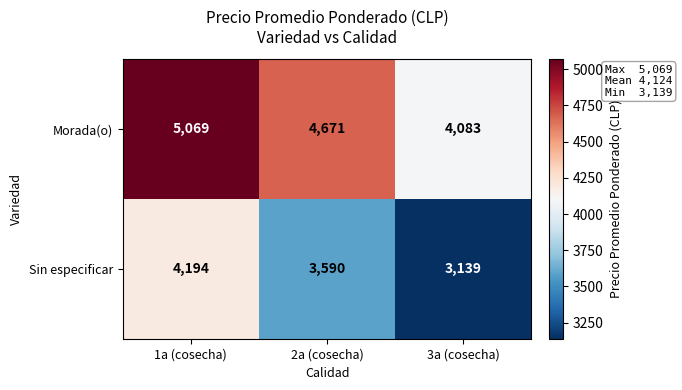

Is it true that Morada(o) equals 4671 at 2a (cosecha)?

True